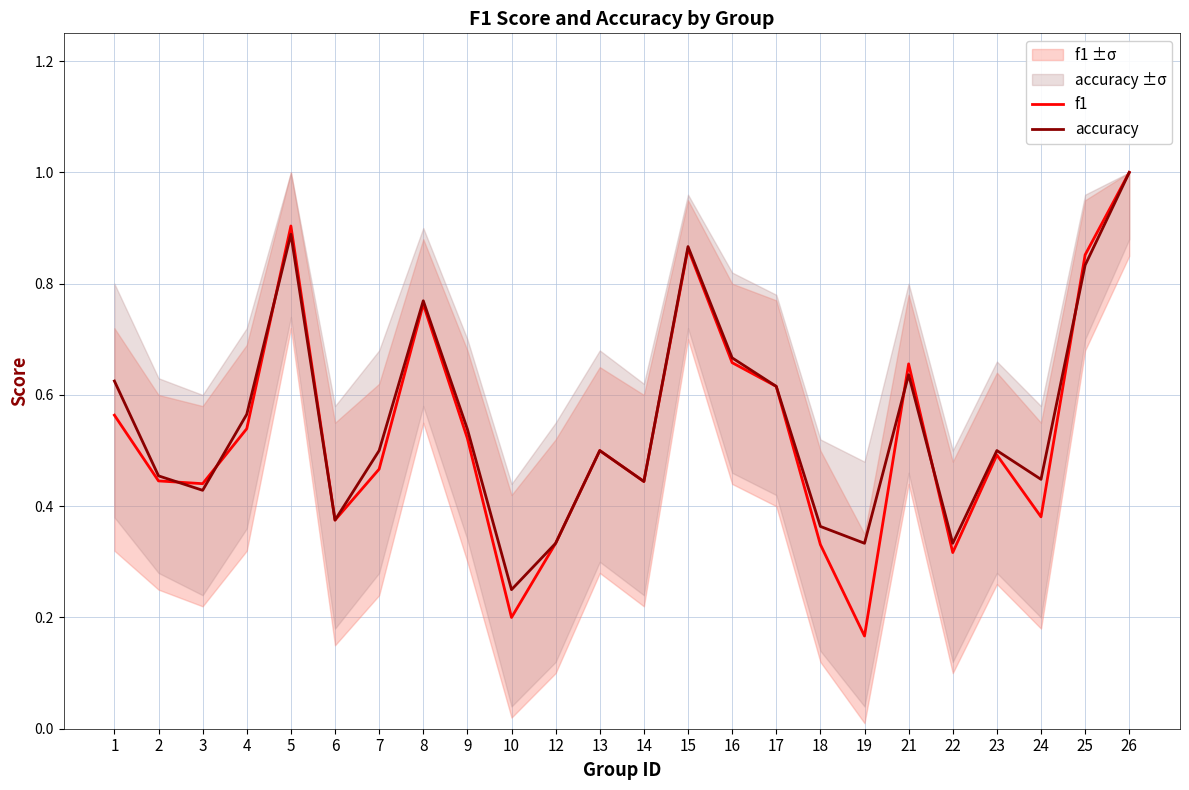

Rank the series by their maximum value, from highest to lowest.

f1, accuracy